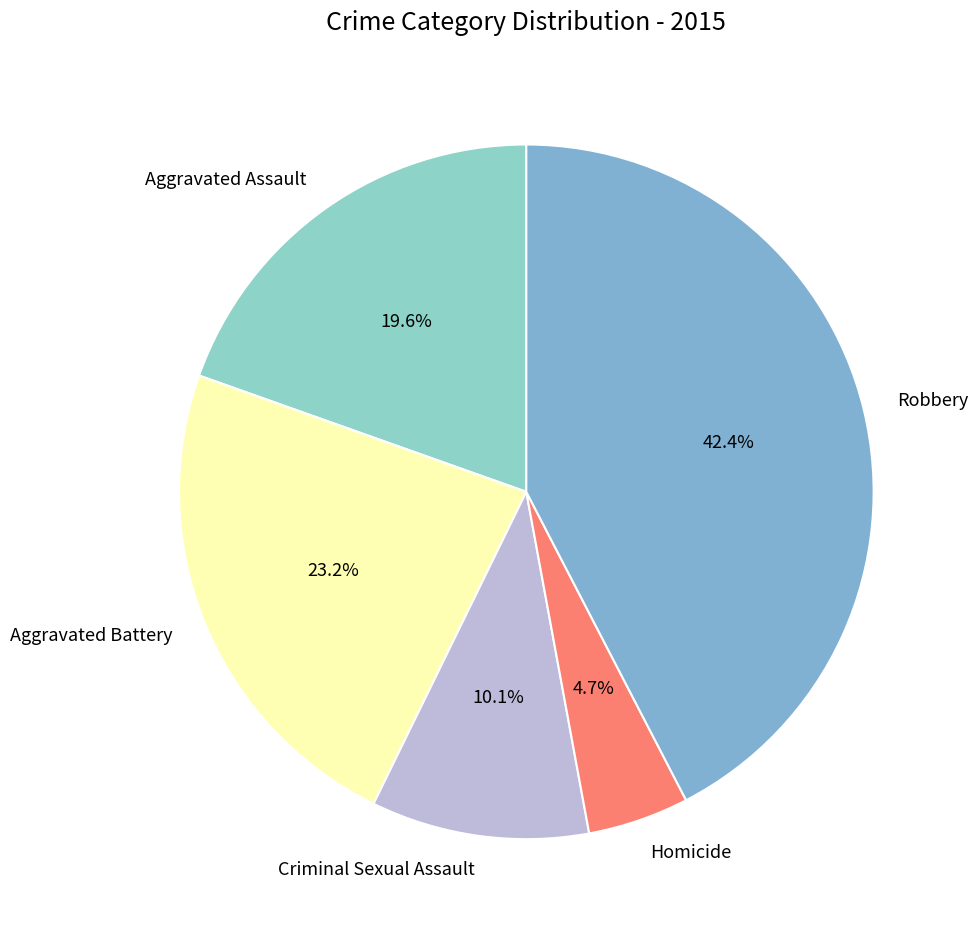

How many slices are in this pie chart?

5